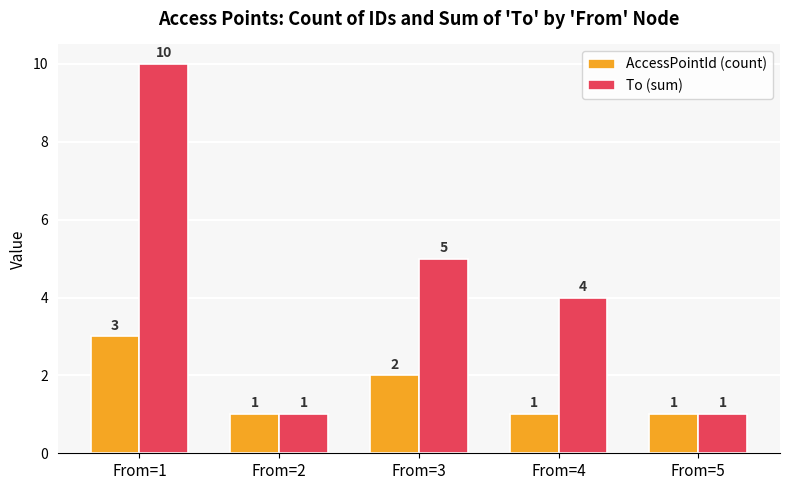

How many distinct data groups are displayed?

2